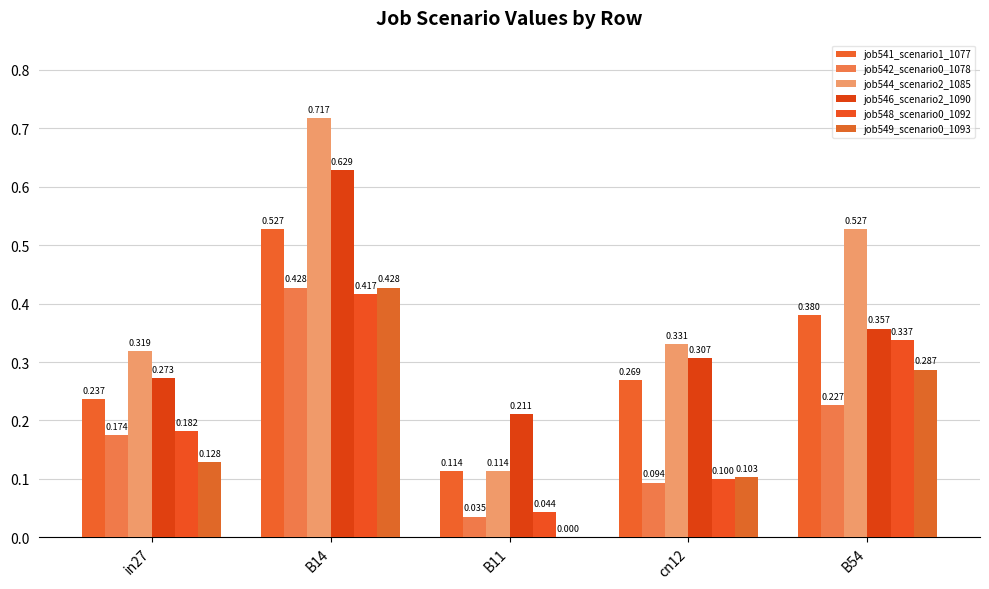

Count the number of data series in this chart.

6